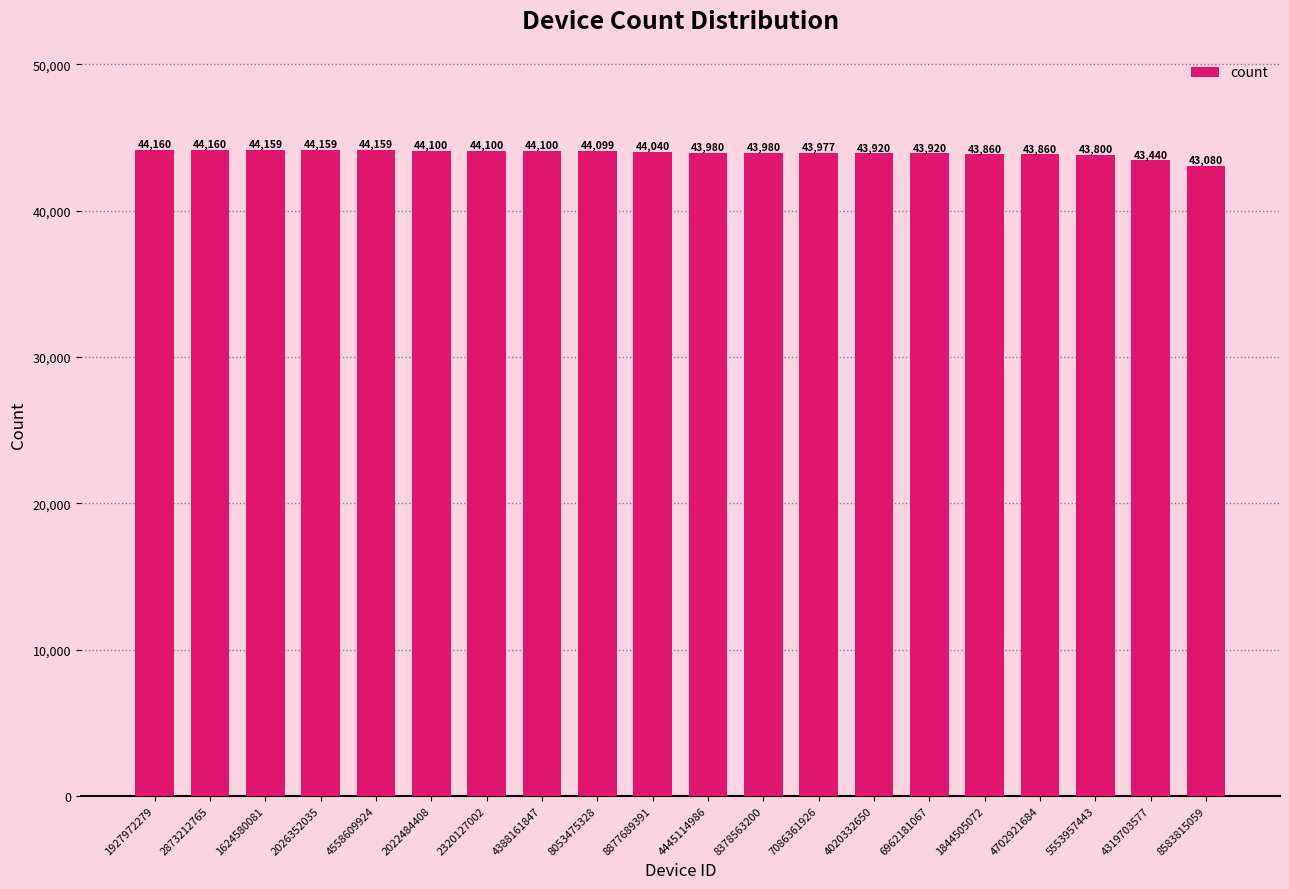

What is the difference between the values at 1927972279 and 2022484408?

60